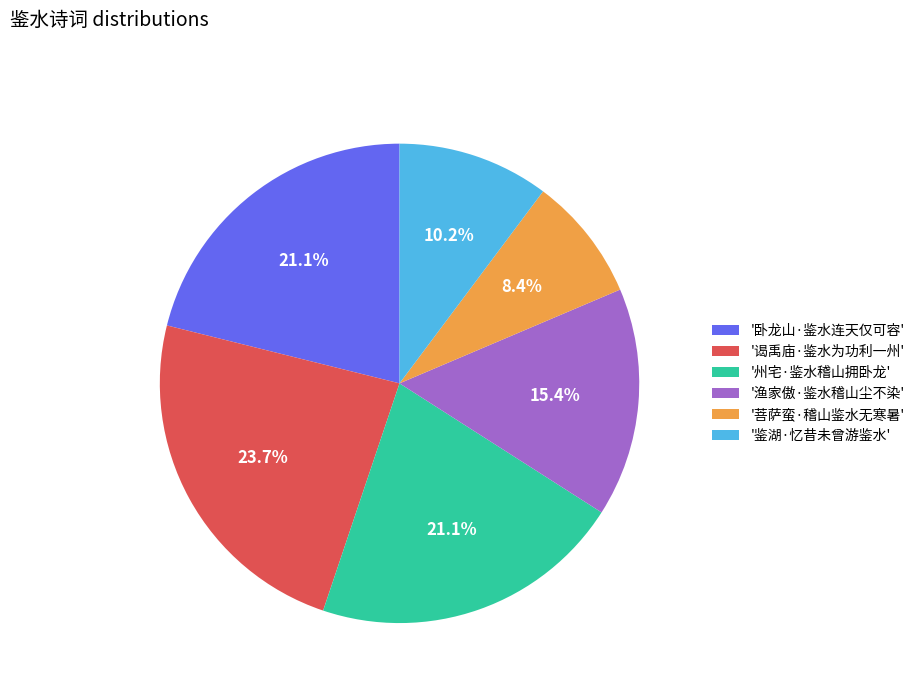

Do '渔家傲·鉴水稽山尘不染' and '鉴湖·忆昔未曾游鉴水' together represent more than half of the pie?

No